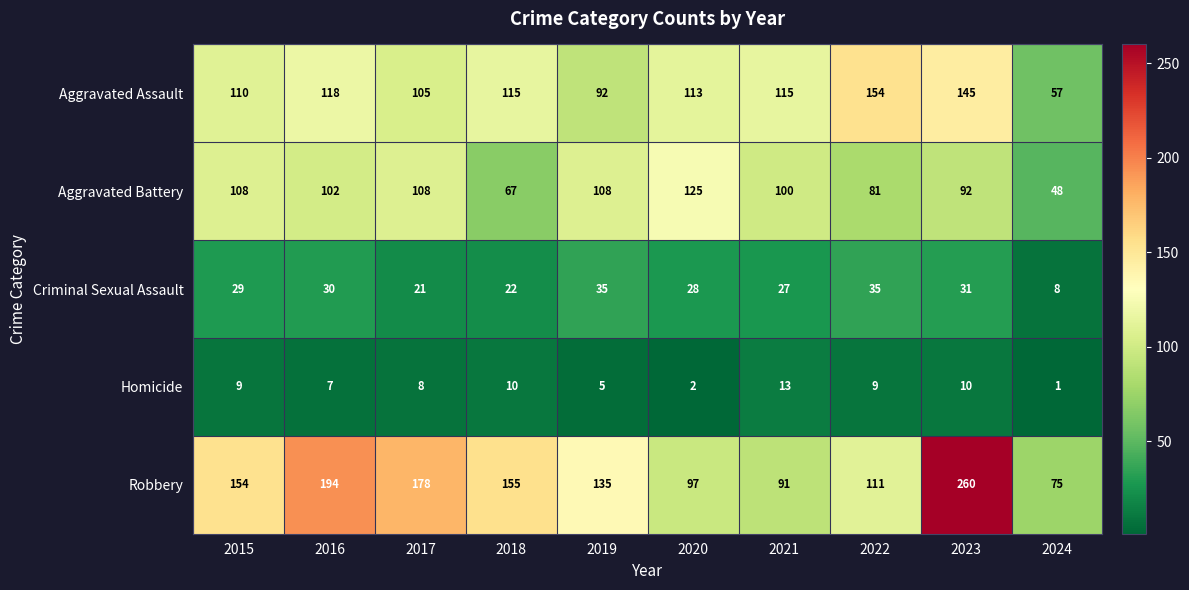

Read the Aggravated Assault value at 2020, to the nearest 5.

115